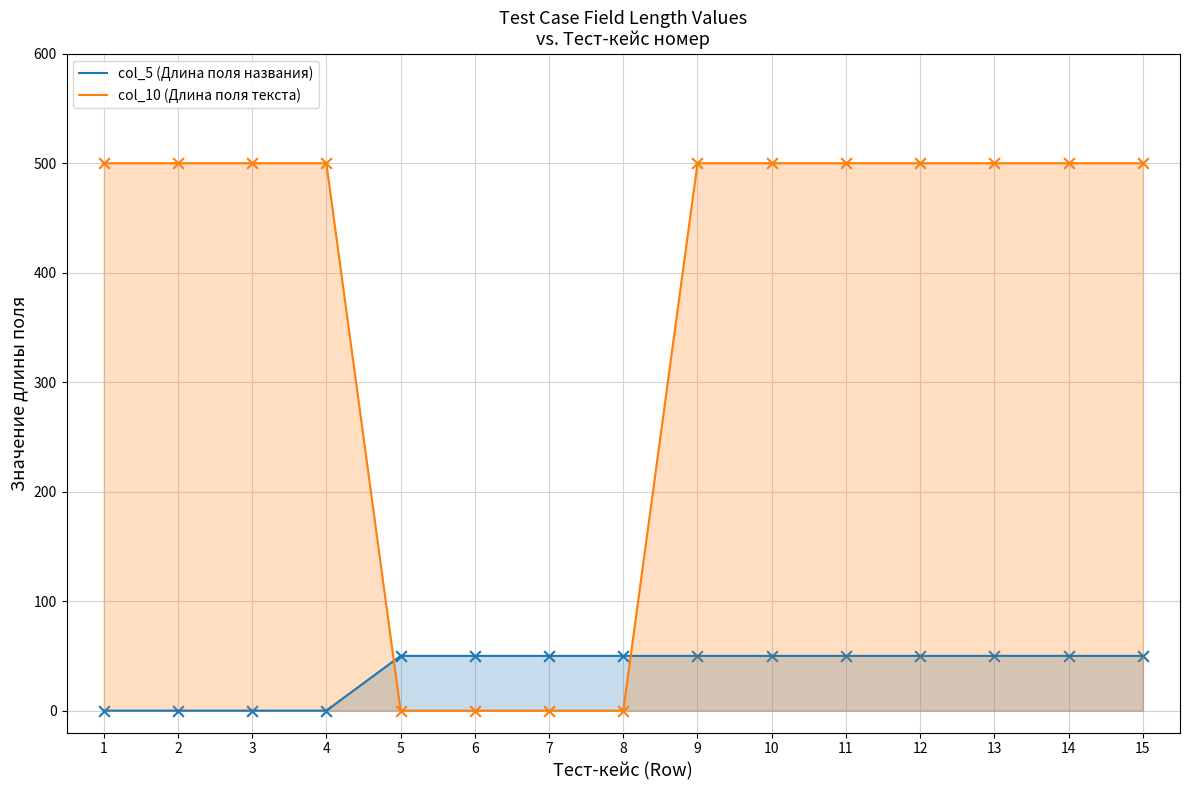

Which series has the largest total across all categories?

col_10 (Длина поля текста)